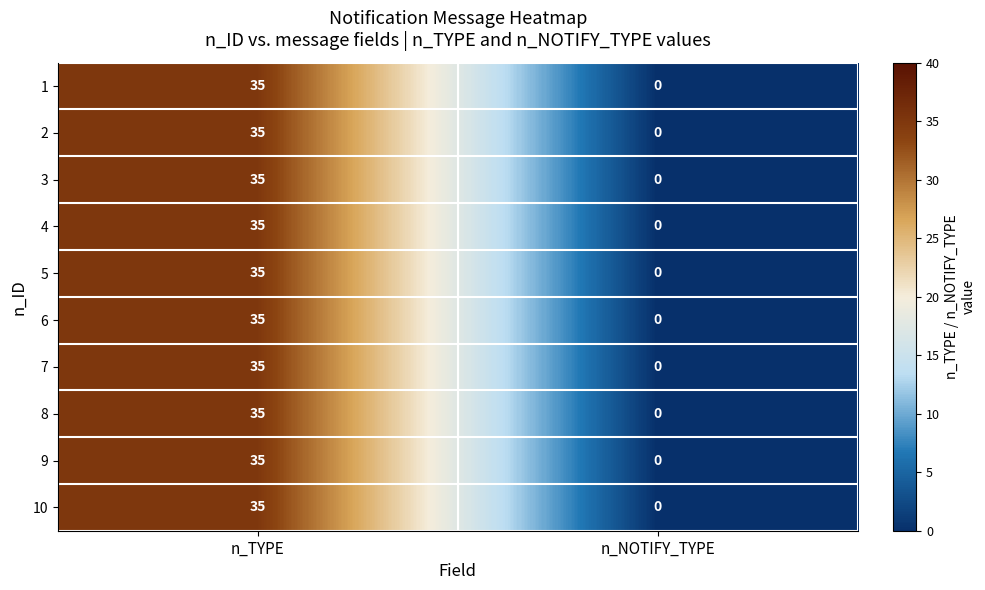

At how many categories does at least one series exceed 9?

1